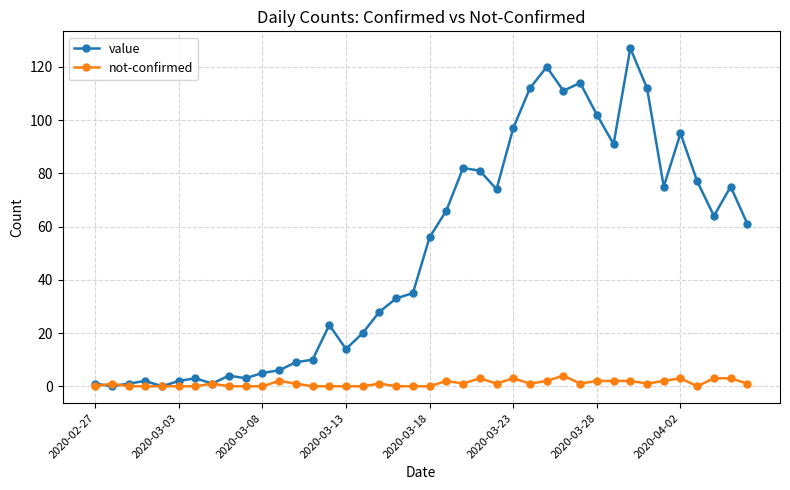

Rank the series by their maximum value, from lowest to highest.

not-confirmed, value